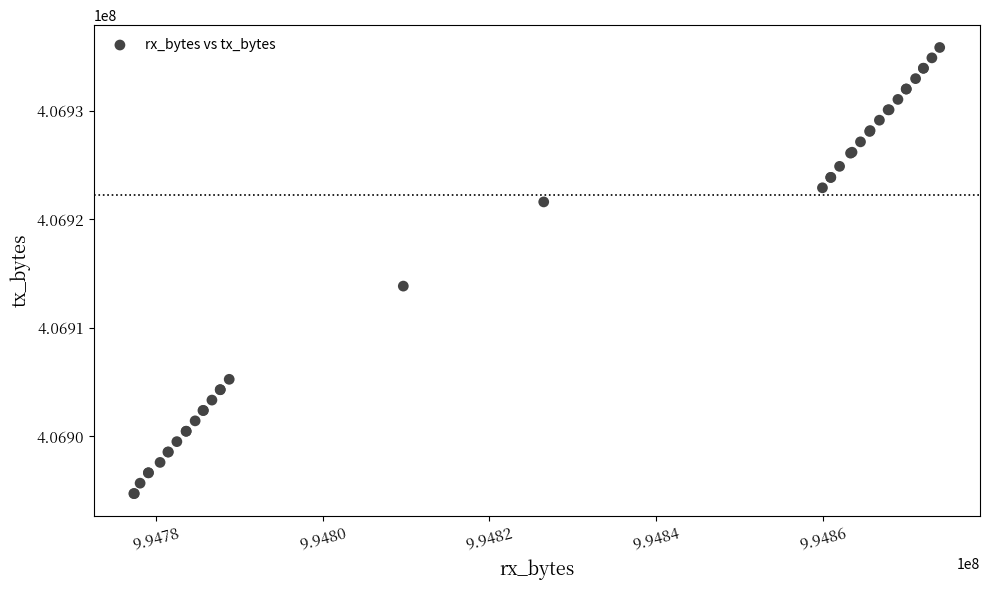

What Y value in the scatter plot is closest to 406915272?

406913835